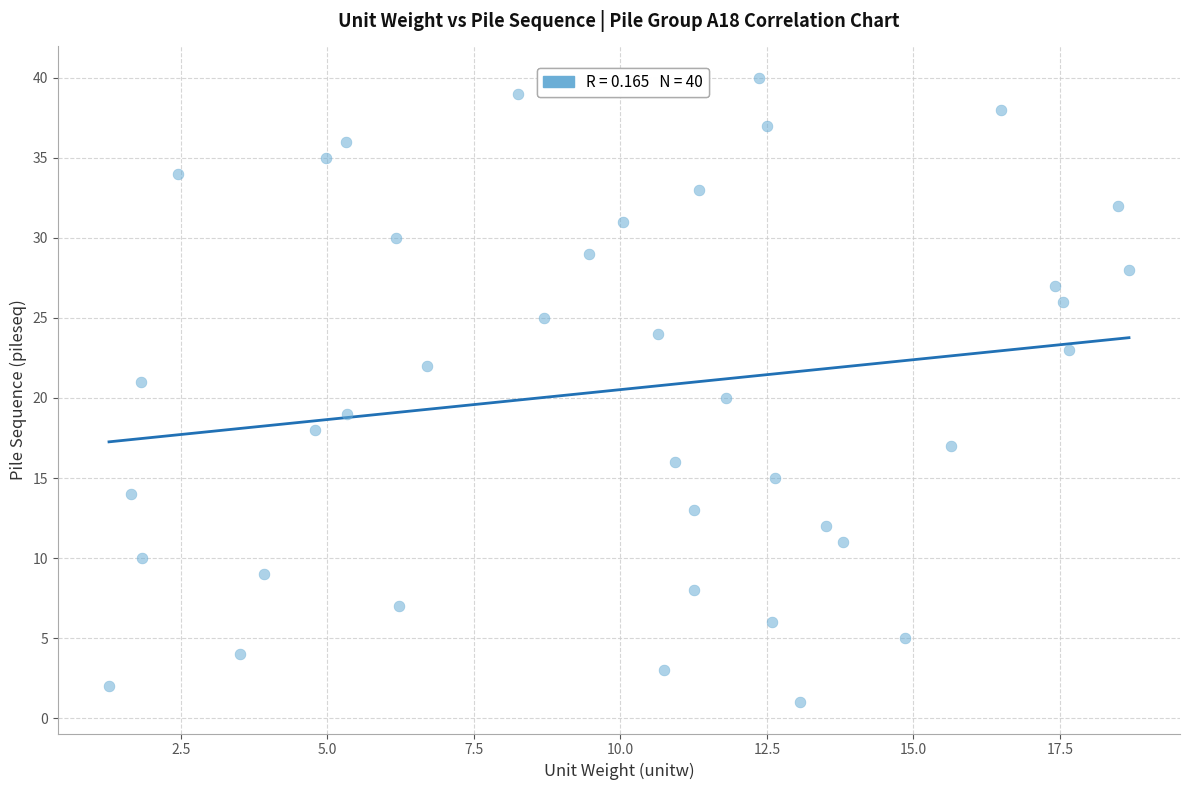

What is the range of Y values (max minus min)?

39